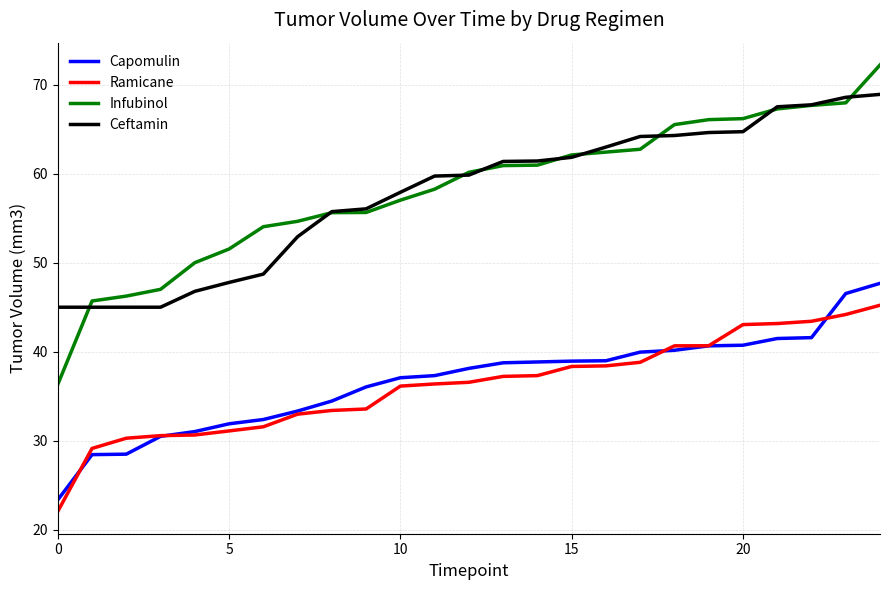

Which series has the widest spread of values?

Infubinol